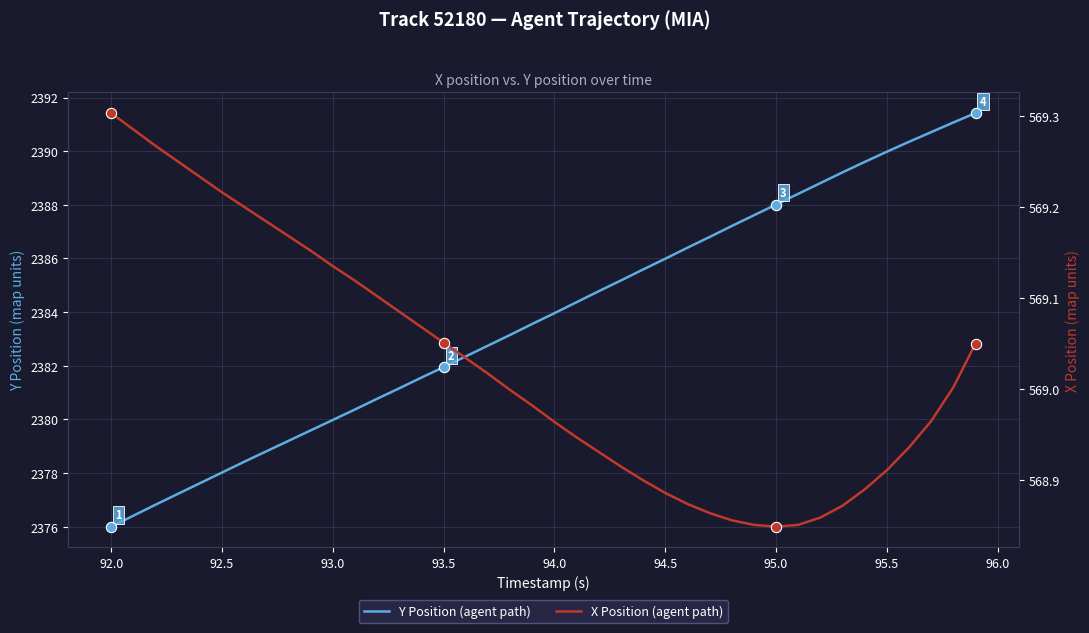

Which series has the largest Y range (max minus min)?

Y Position (agent path)